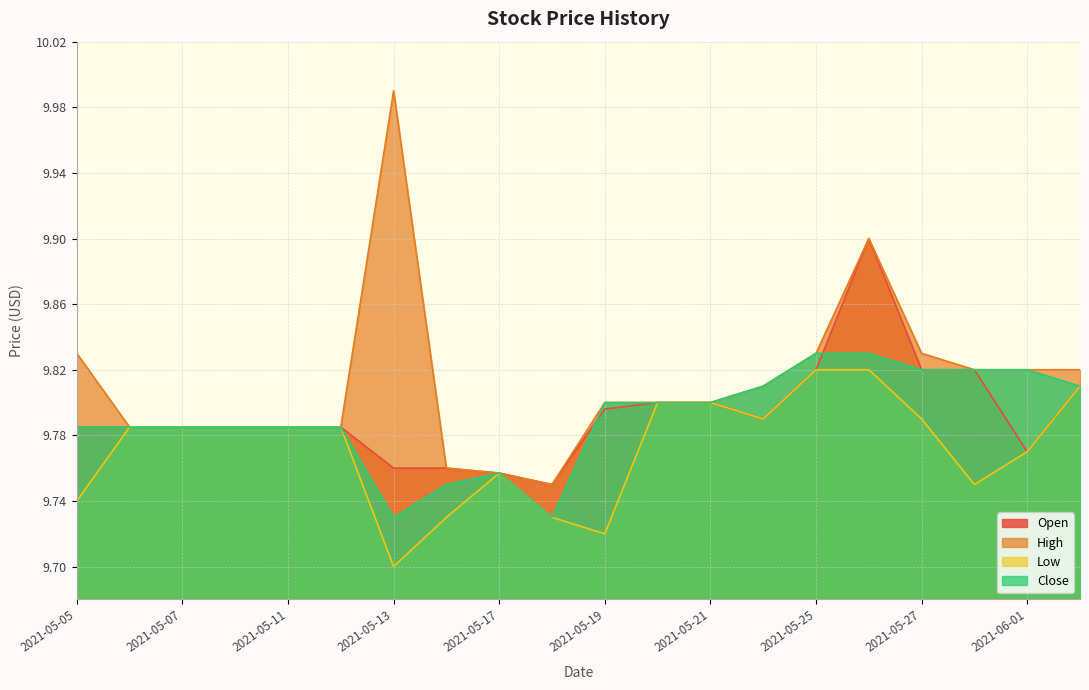

At which label is Open closest to 9?

2021-05-18